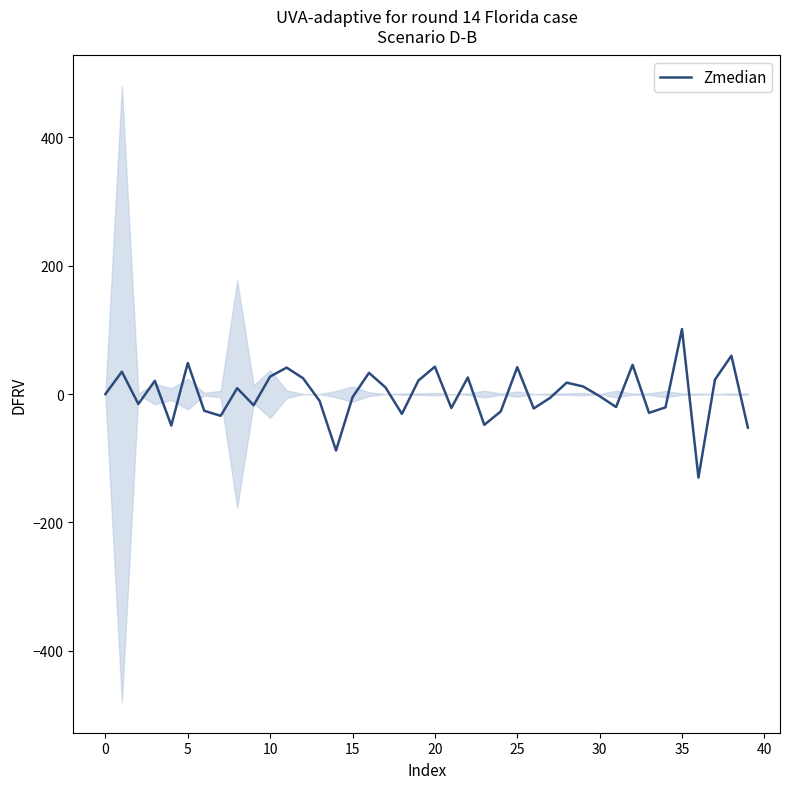

Is this an area chart (filled region under the line)?

No